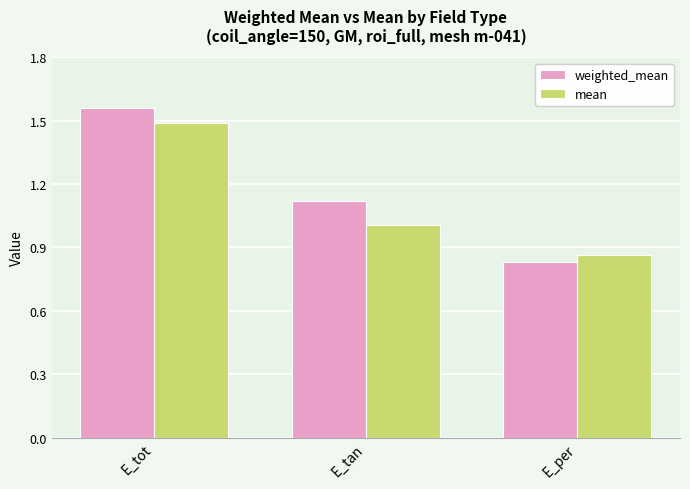

Count the number of categories in the chart.

3